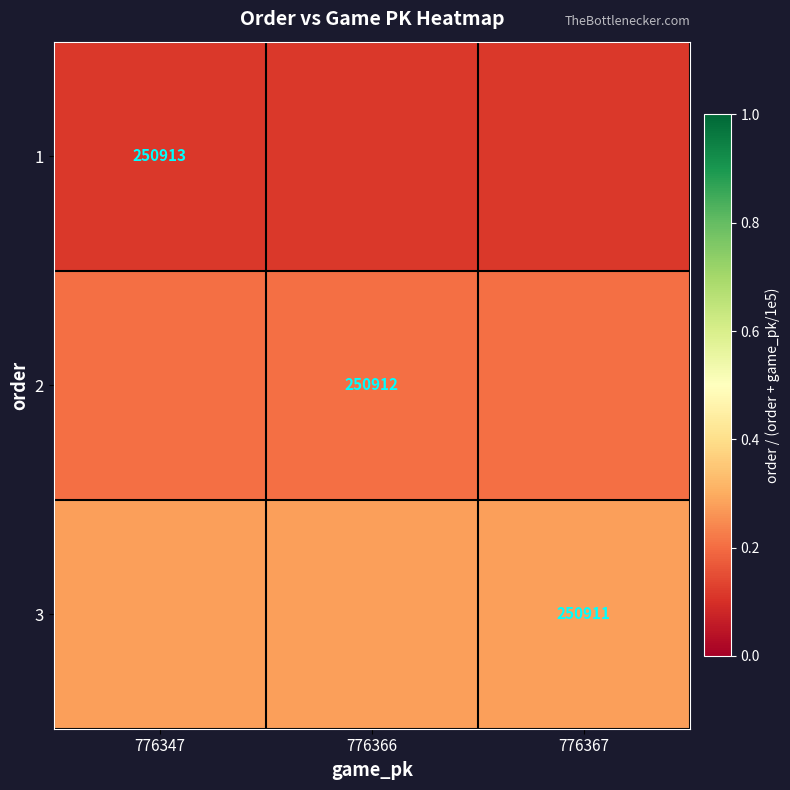

At which category is the sum across all series the highest?

776347